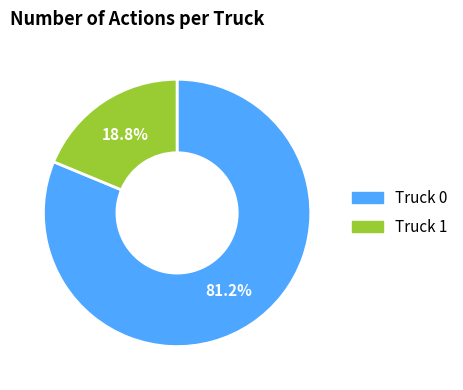

How many slices are in this pie chart?

2